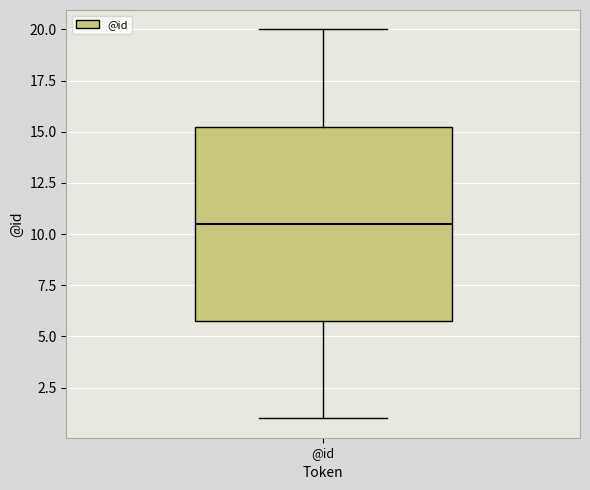

Where is the upper edge of the box for @id on the y-axis? The values are not printed on the chart, so give them approximately, as read against the axis.

15.5